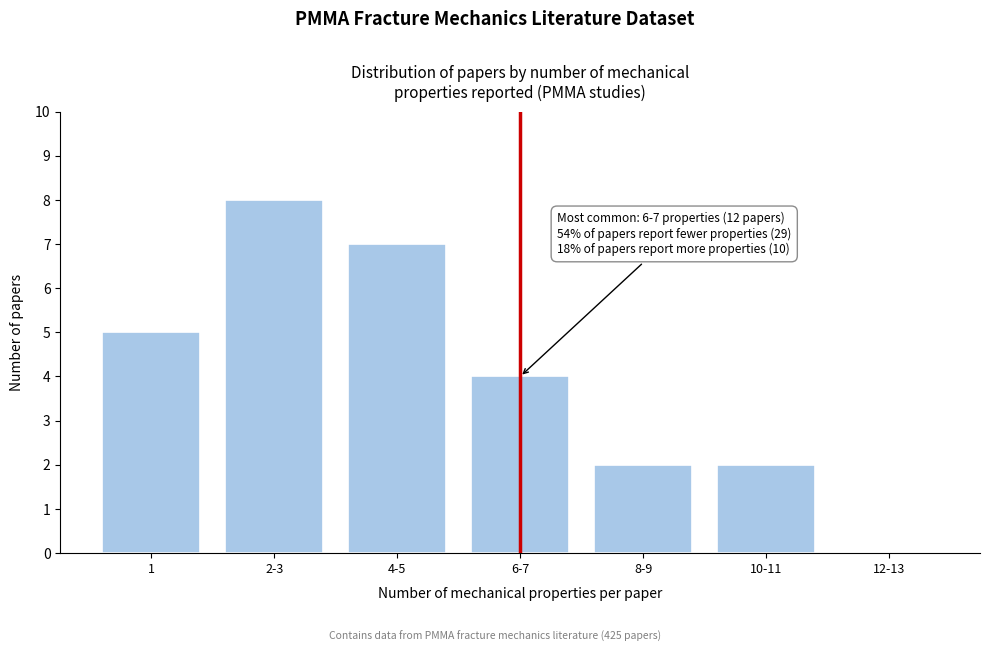

Reading left to right, transcribe all the data shown in this chart.

1=5	2-3=8	4-5=7	6-7=4	8-9=2	10-11=2	12-13=0